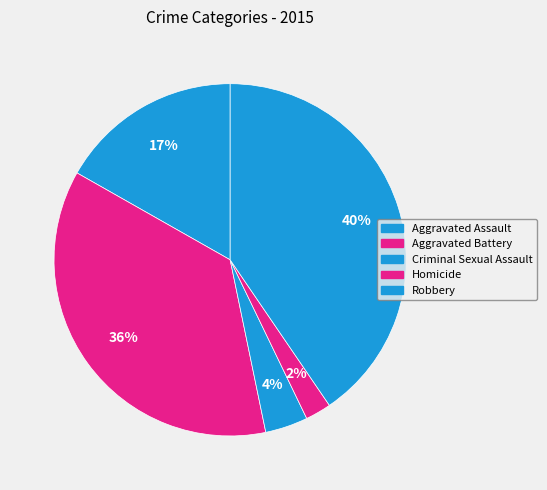

What is the smallest slice in the pie chart?

Homicide